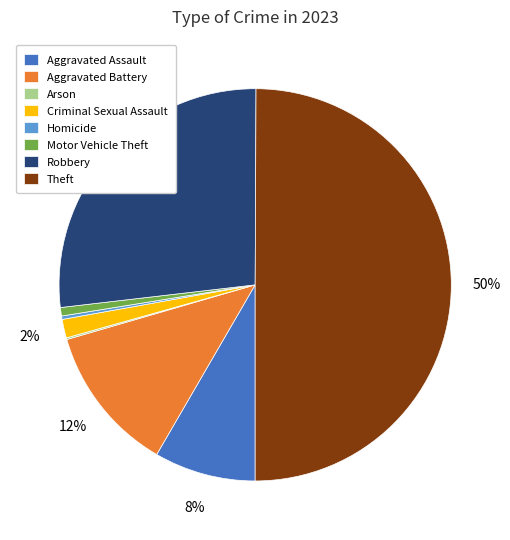

What is the ratio of the value at Motor Vehicle Theft to the value at Criminal Sexual Assault?

0.5